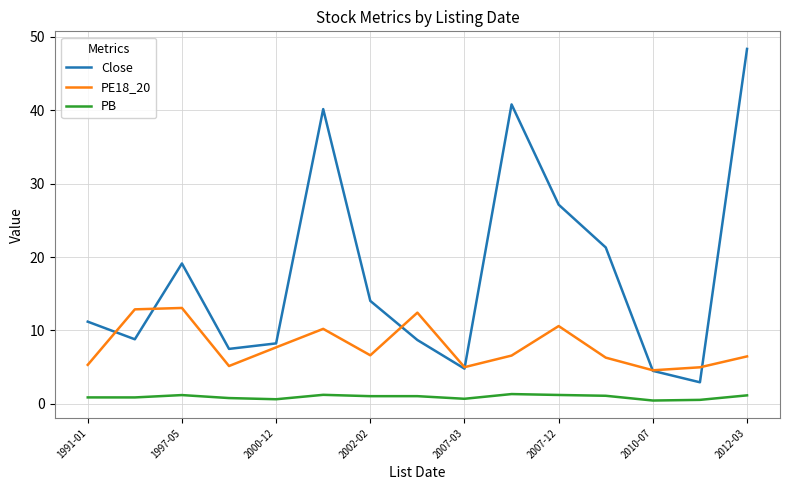

True or false: PB and PE18_20 cross at least once.

False